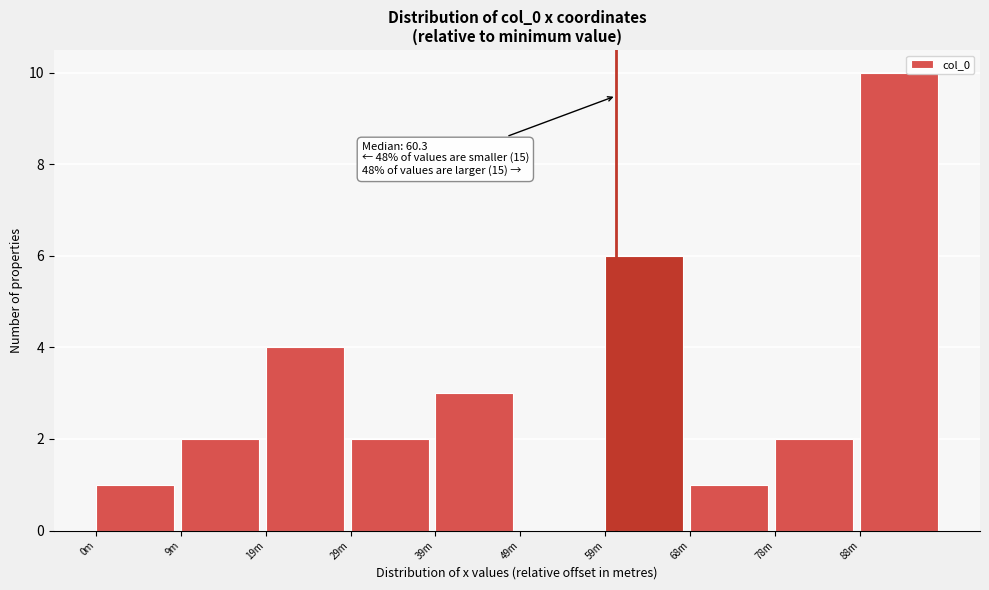

Reading left to right, extract all data points from this chart.

0m=1	9m=2	19m=4	29m=2	39m=3	49m=0	59m=6	68m=1	78m=2	88m=10